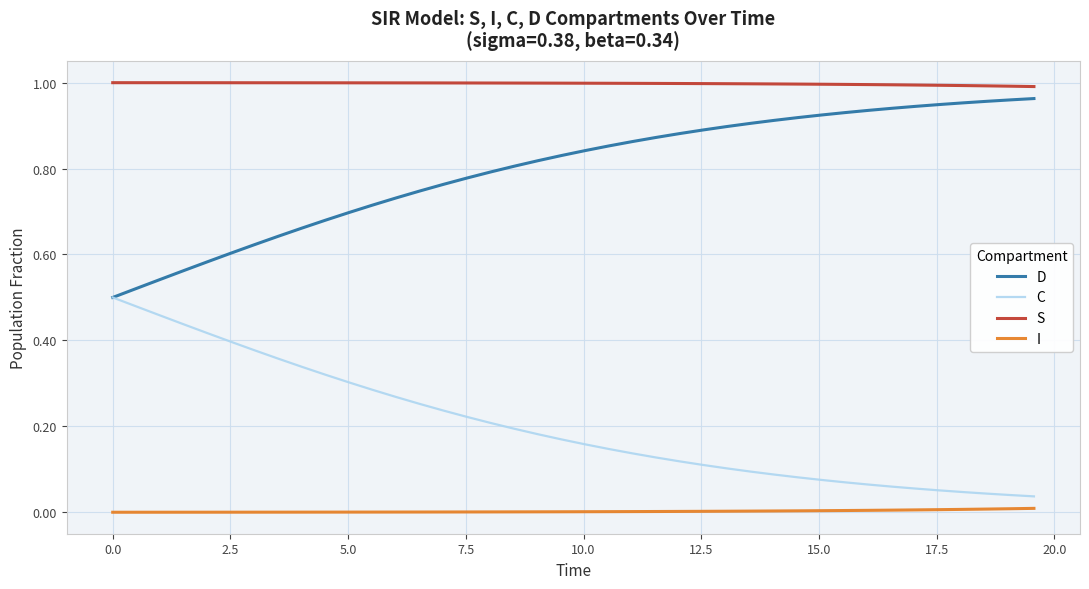

List the series in order of their overall mean, highest first.

S, D, C, I